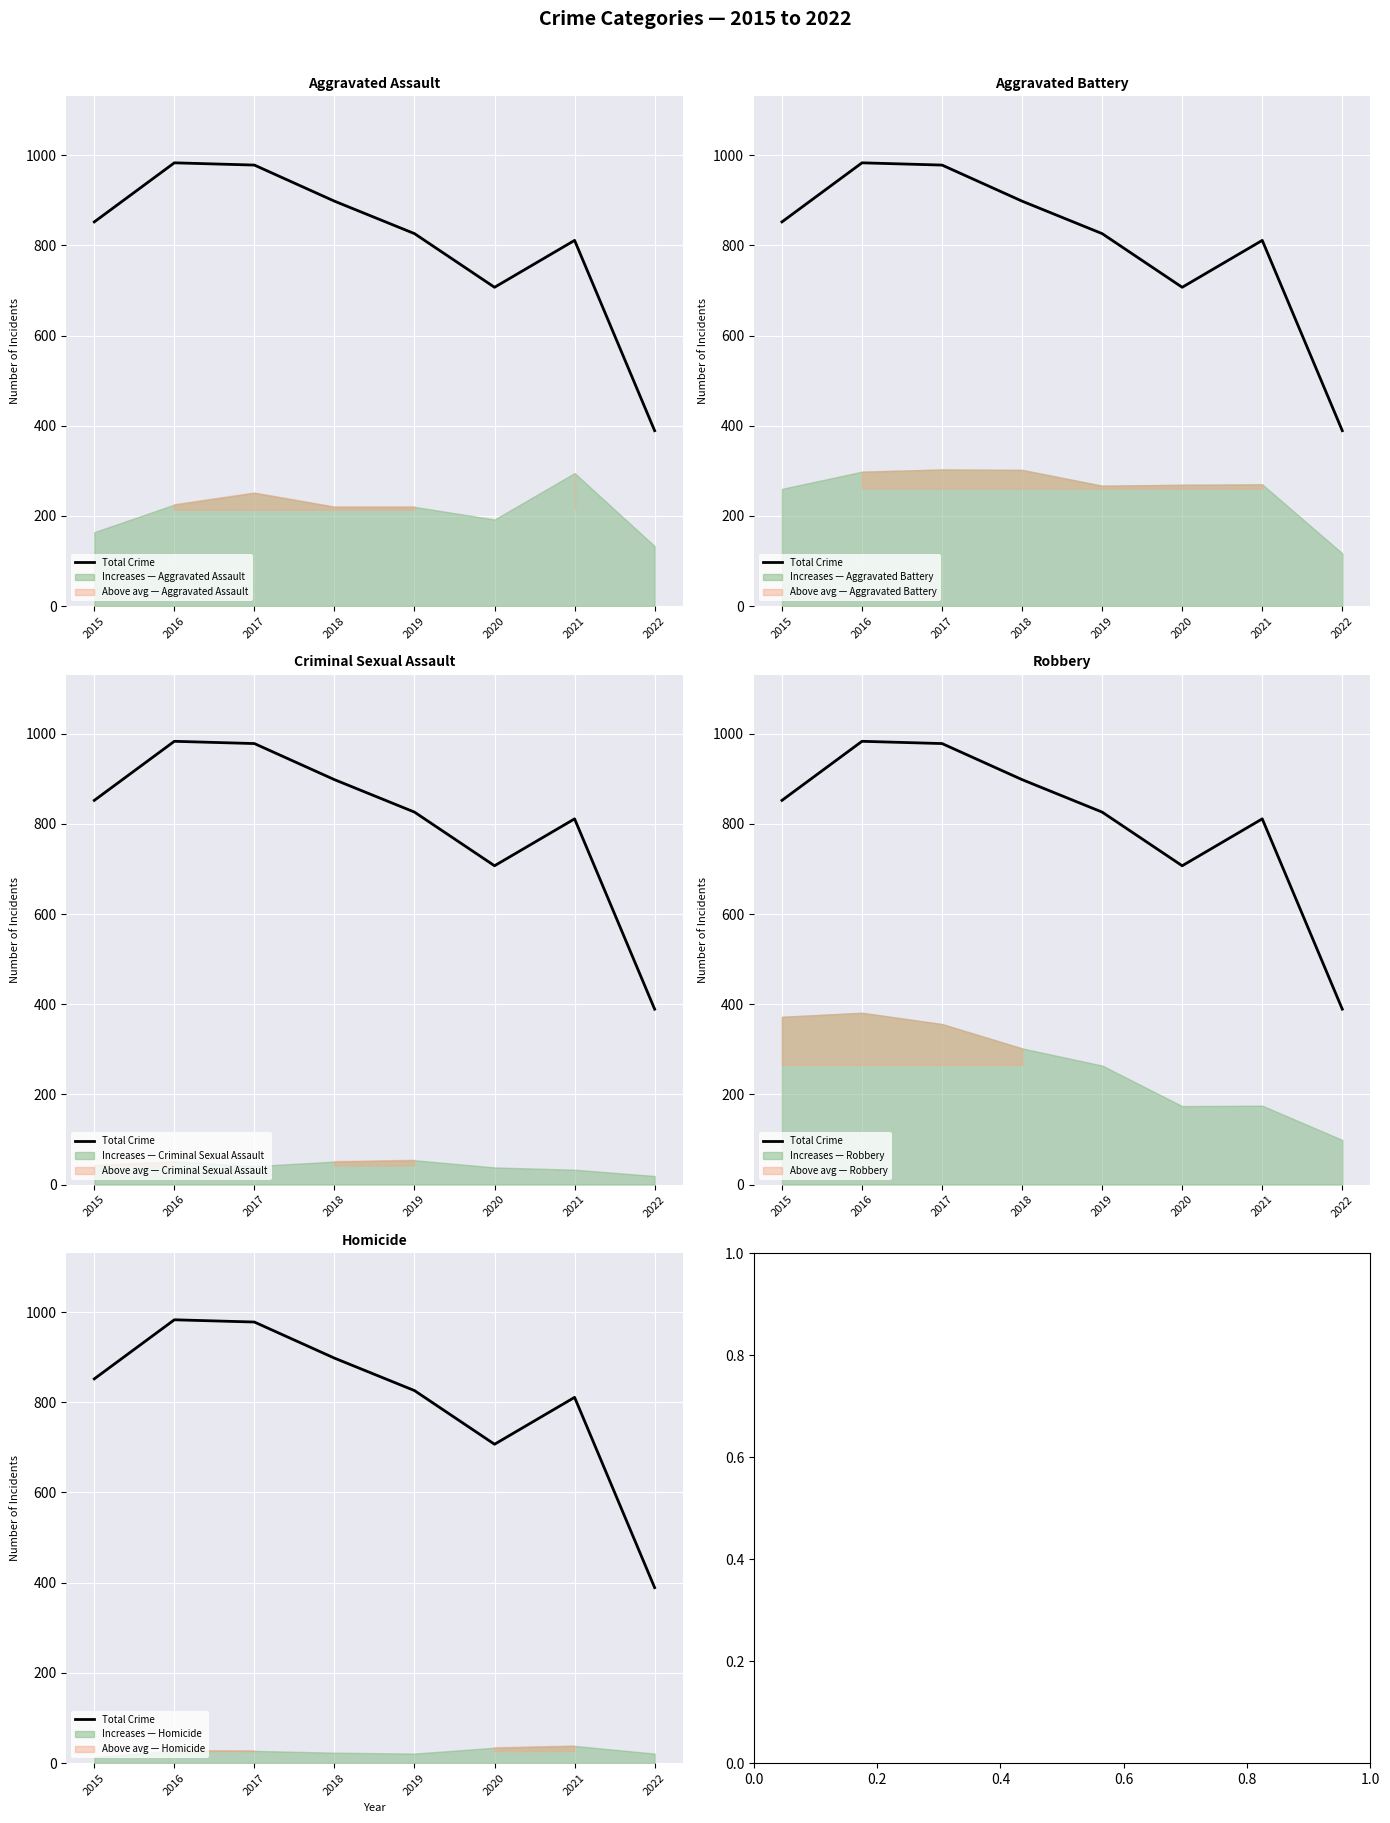

What is the smallest value displayed?

389